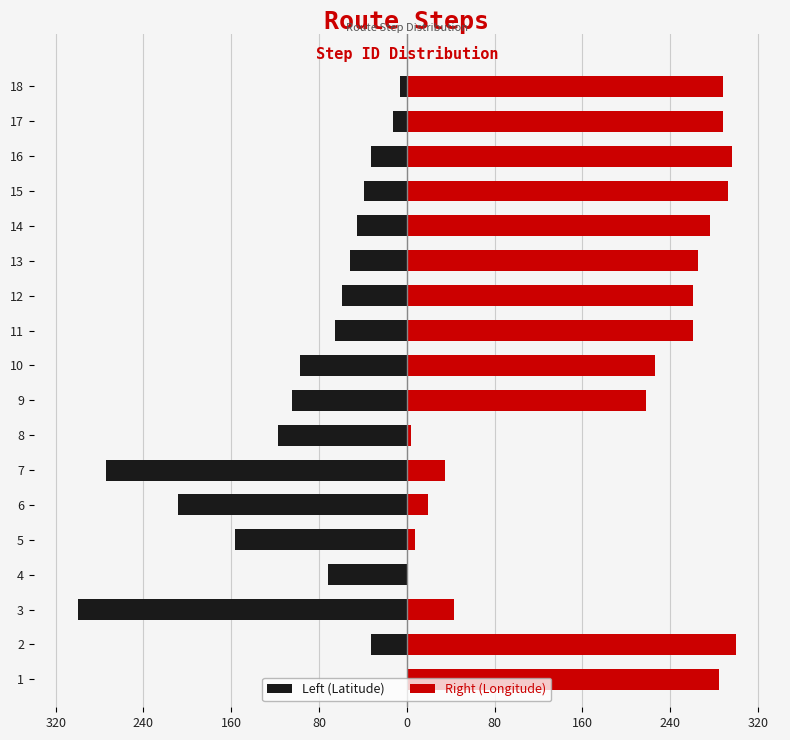

Which series has the largest total across all categories?

Right (Longitude)